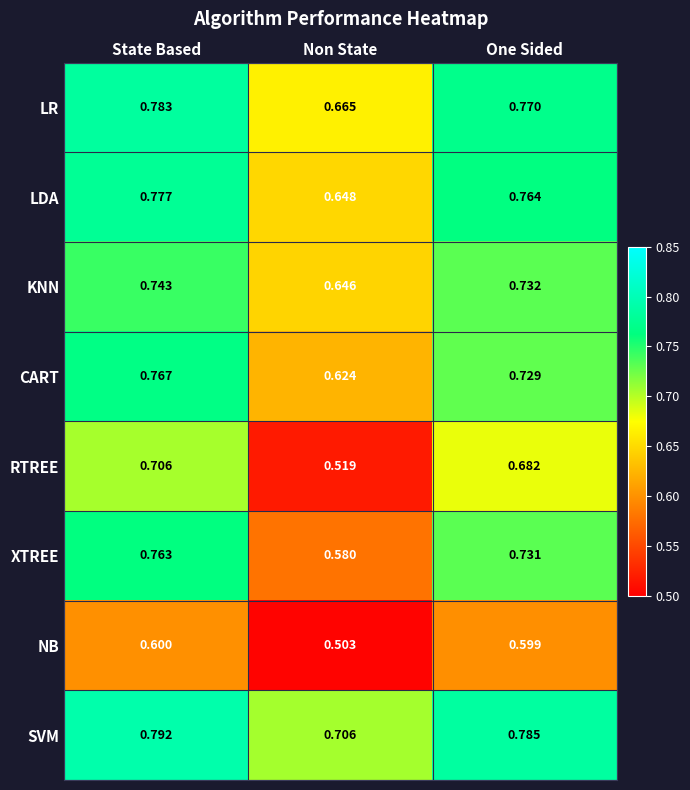

At which category is the sum across all series the highest?

State Based